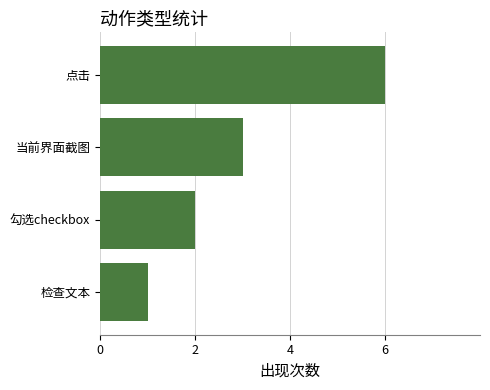

Reading top to bottom, extract all data points from this chart.

点击=6	当前界面截图=3	勾选checkbox=2	检查文本=1